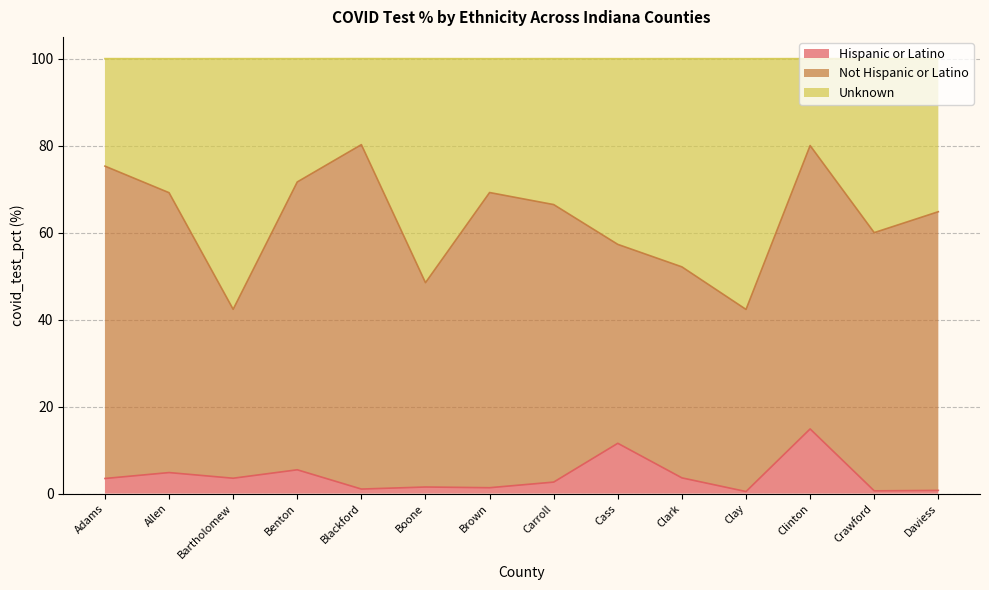

What is the maximum value for Hispanic or Latino?

14.9